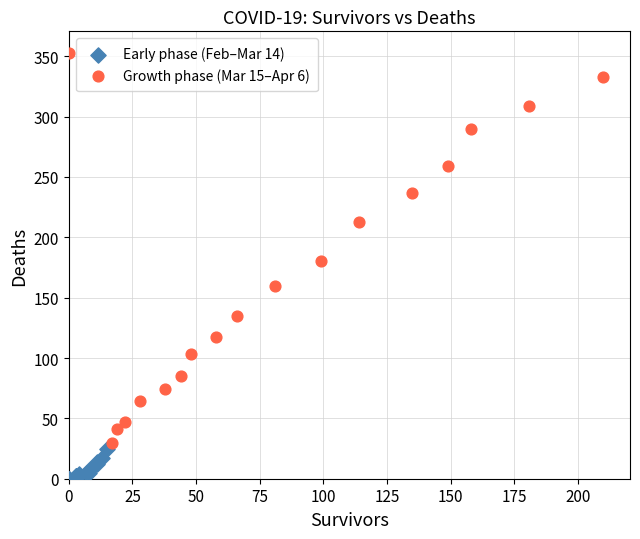

Which series reaches the minimum Y coordinate?

Early phase (Feb–Mar 14)